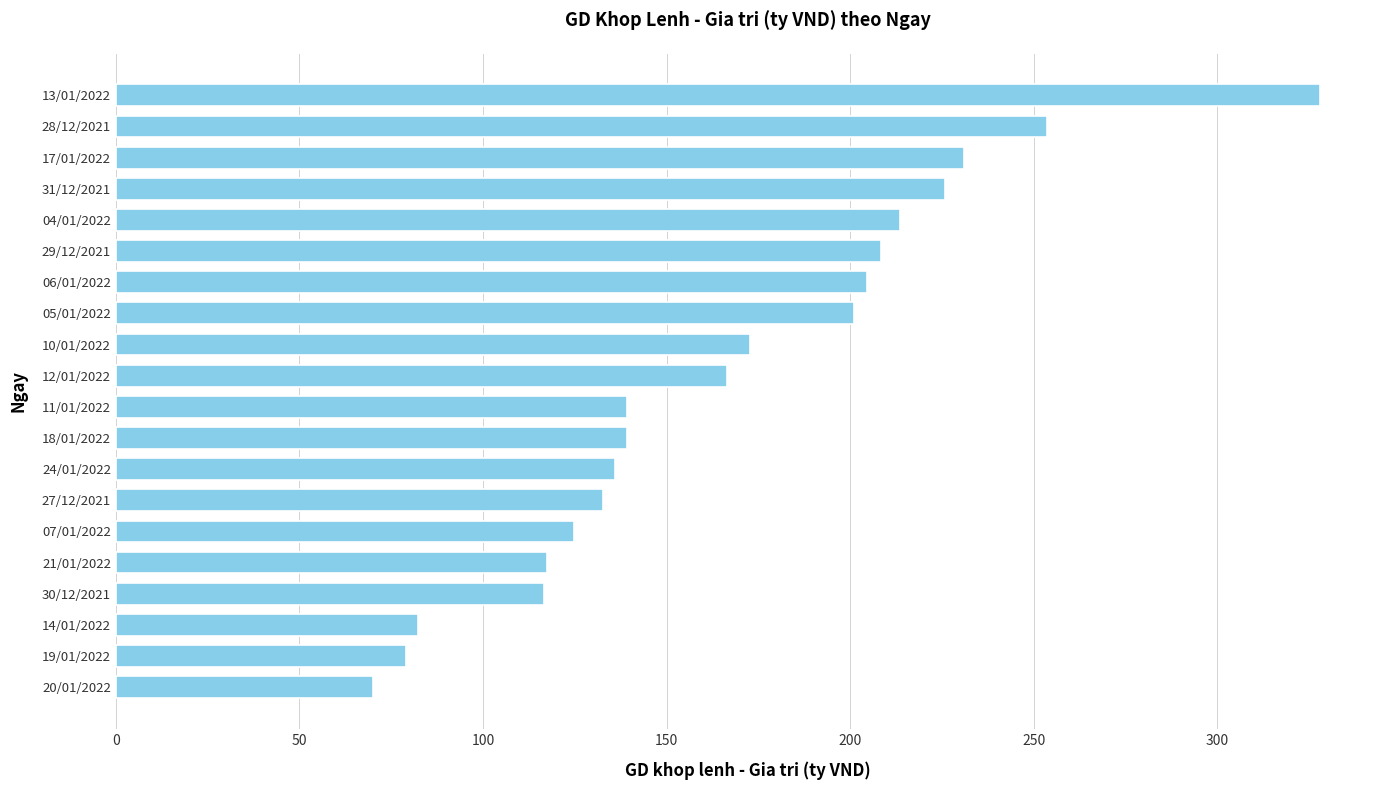

How many data points are less than 166?

10